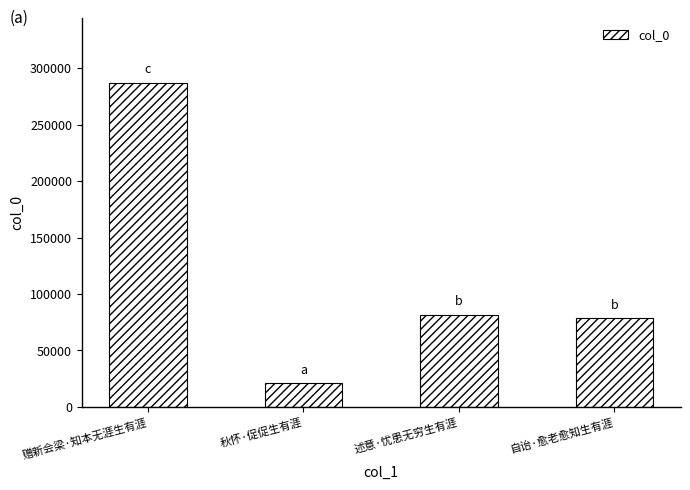

Where is the data nearest to the value 154079?

述意·忧患无穷生有涯